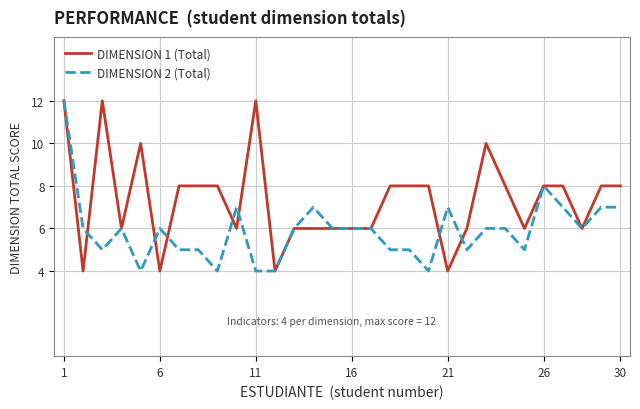

List the series in order of their overall mean, lowest first.

DIMENSION 2 (Total), DIMENSION 1 (Total)